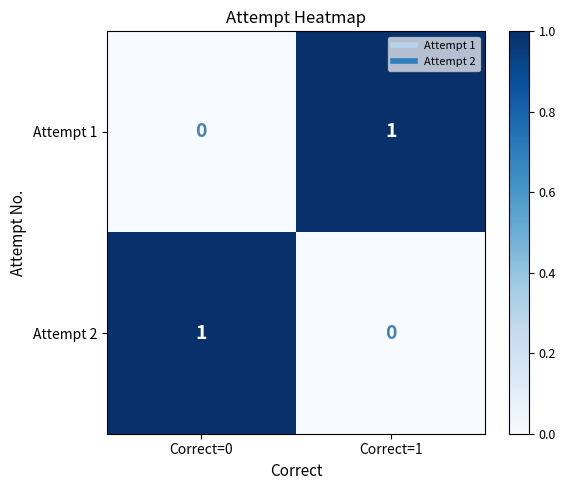

Is it true that Attempt 2 equals 2 at Correct=0?

False